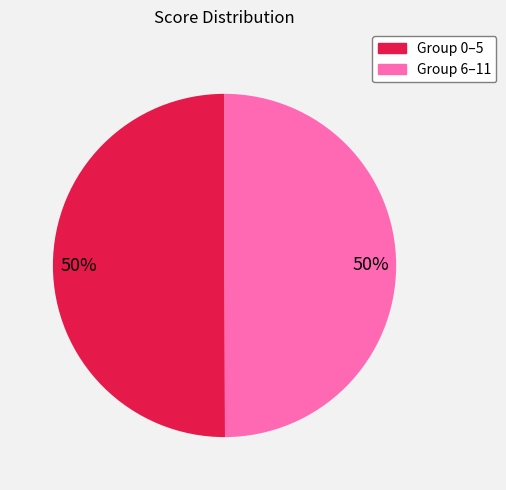

Approximately how many times larger is the value at Group 0–5 compared to Group 6–11?

1.0